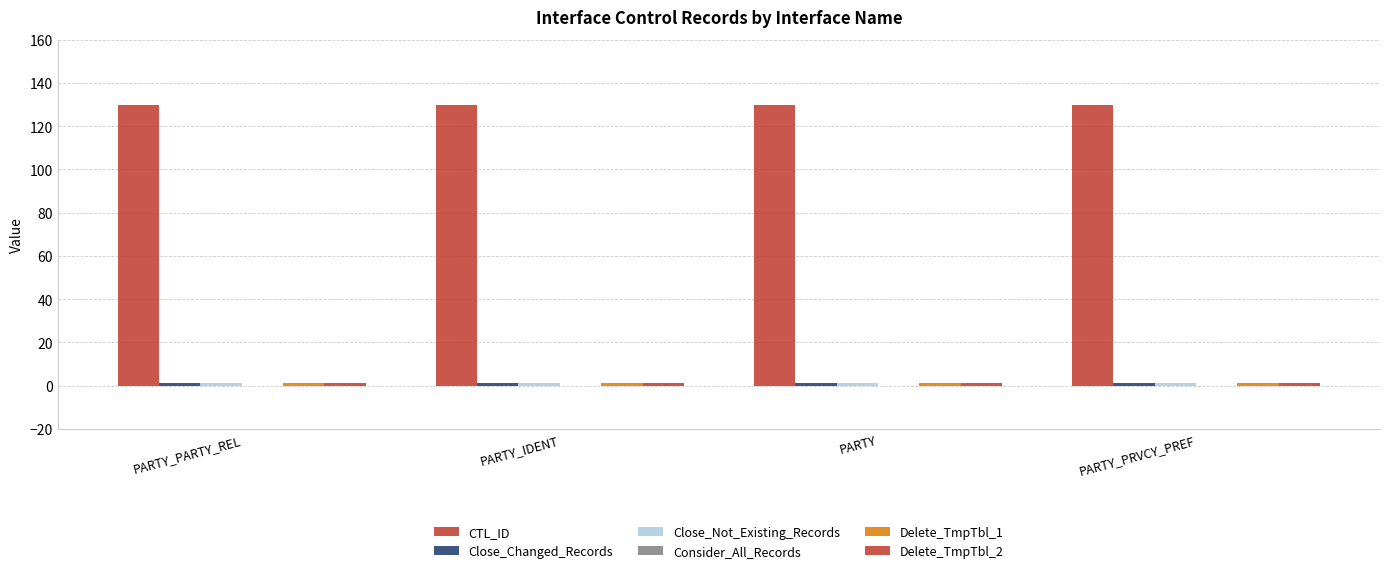

How many bars are there in total?

20